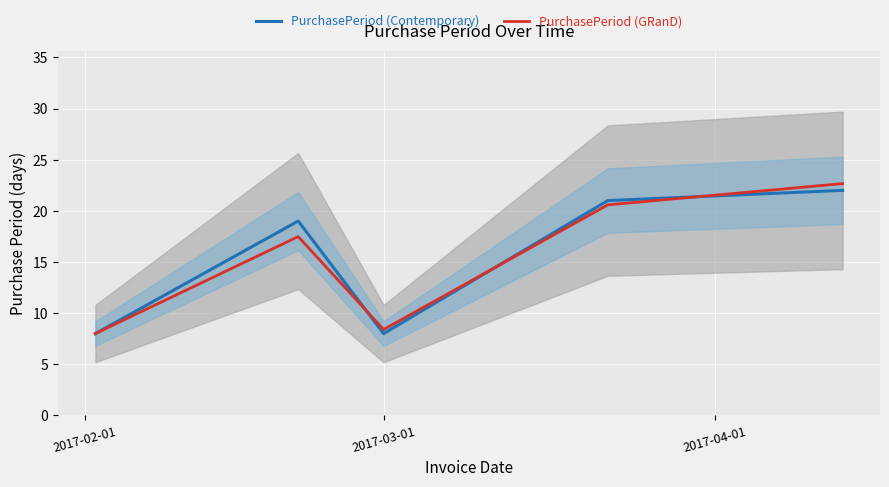

What is the value of the PurchasePeriod (GRanD) point at the 3rd from the left?

8.4